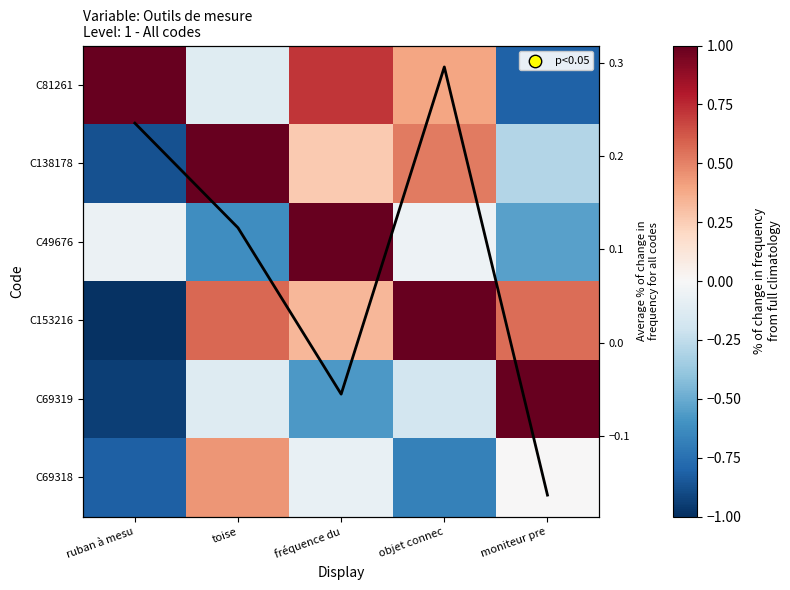

True or false: C153216 has a value of 0.4 at toise.

False